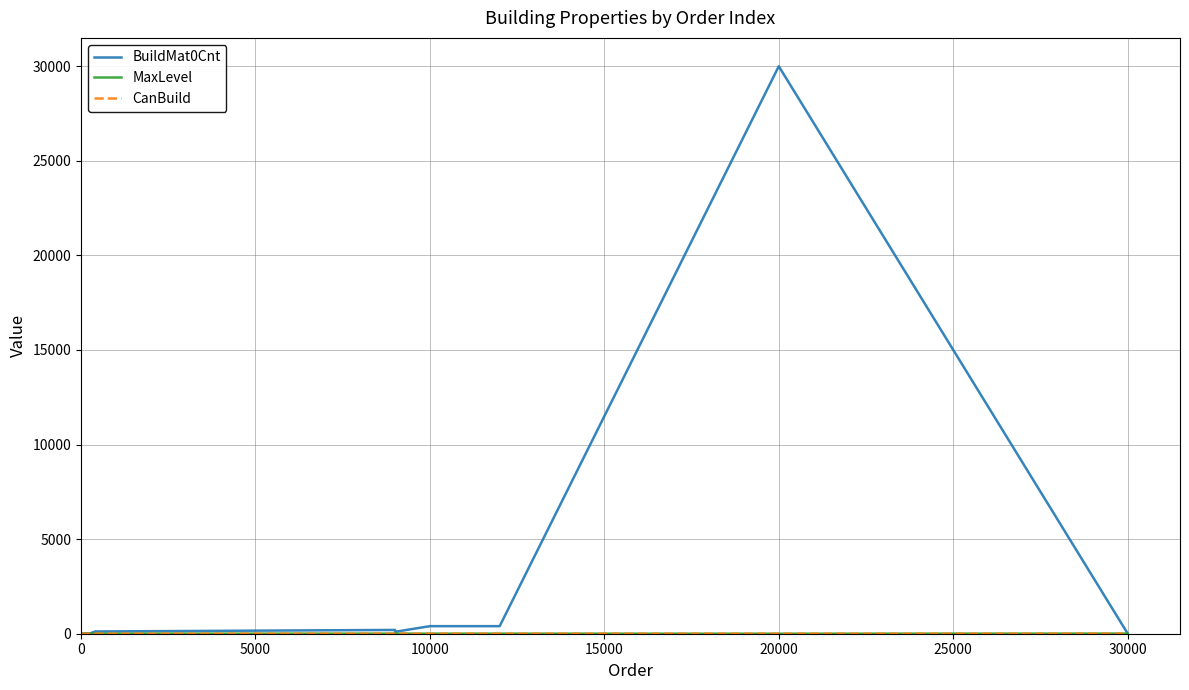

Which series has the widest spread of values?

BuildMat0Cnt